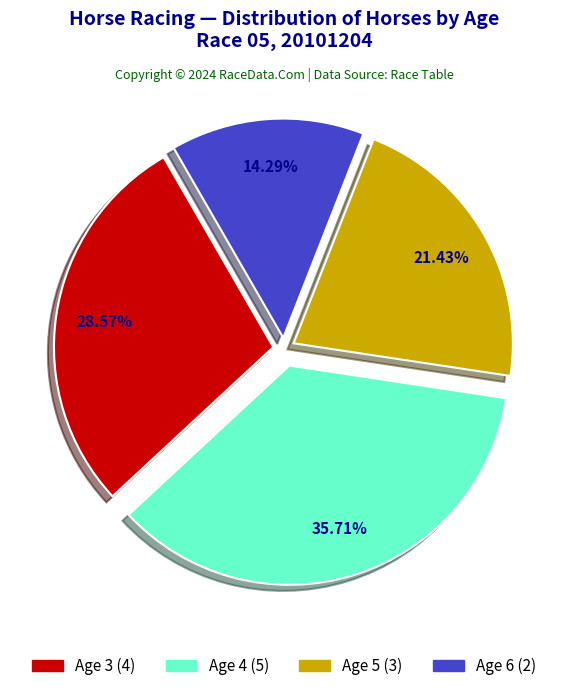

Does Age 6 account for over 50% of the chart?

No